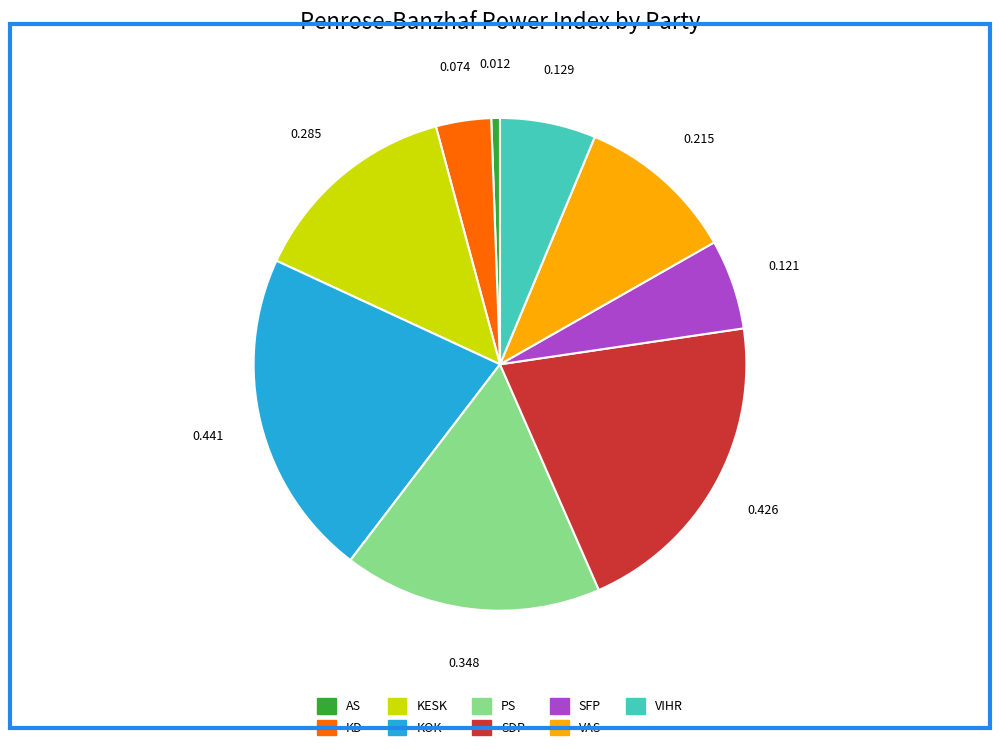

Between SFP and PS, which is larger?

PS